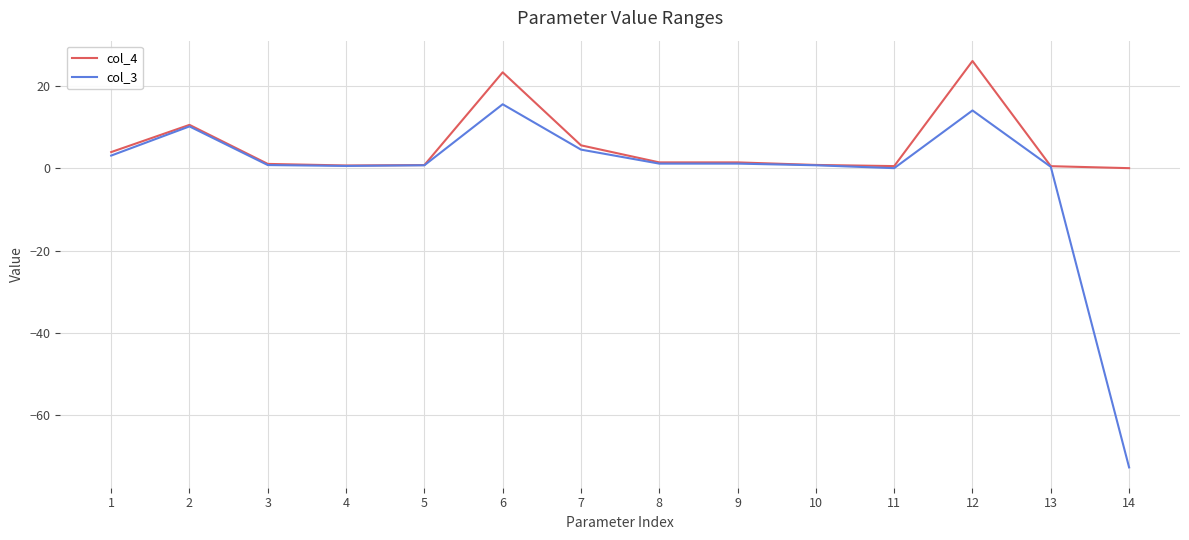

The col_3 series shows 0.7 at 5. True or false?

True